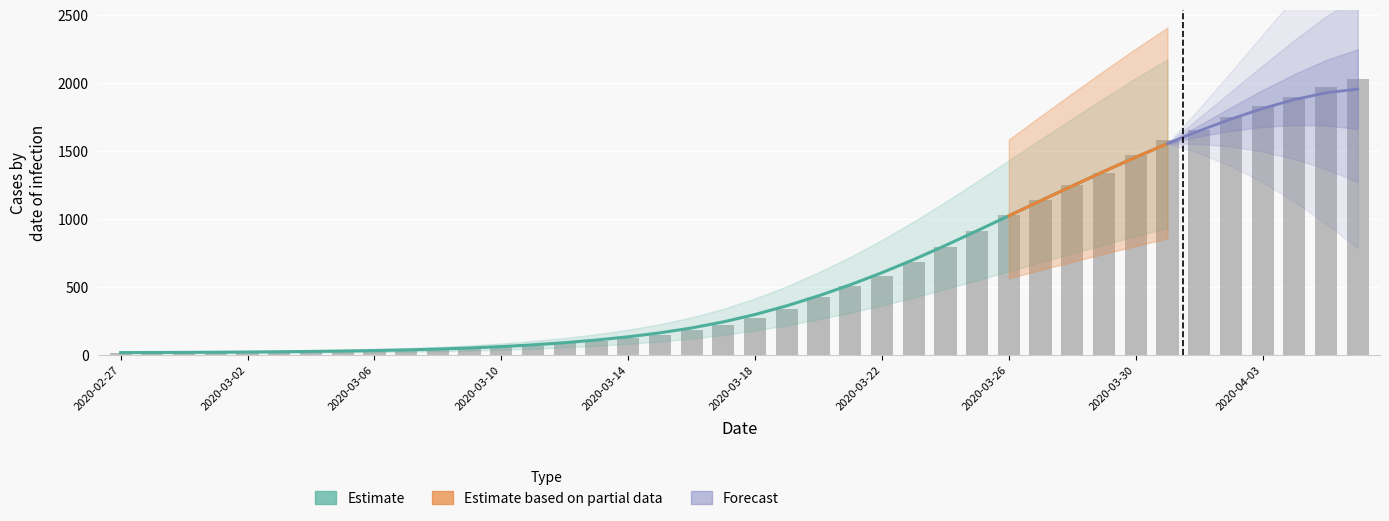

True or false: the data shows 40 at 2020-03-06.

False